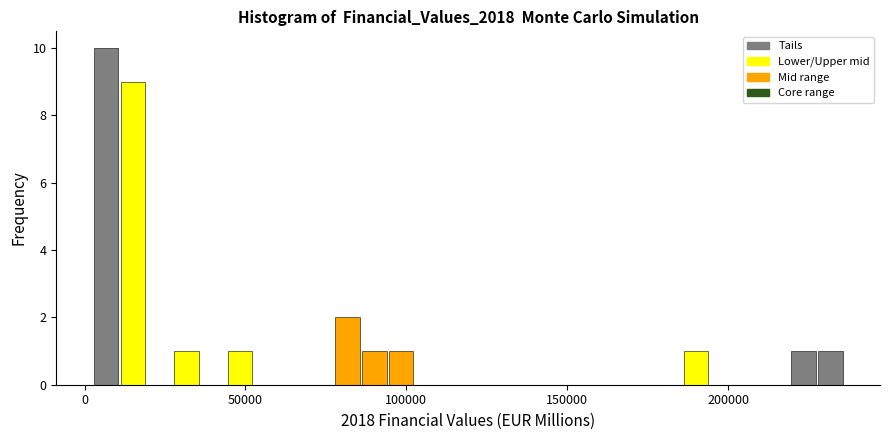

Read against the x-axis, roughly where is the centre of the tallest bar?

5000